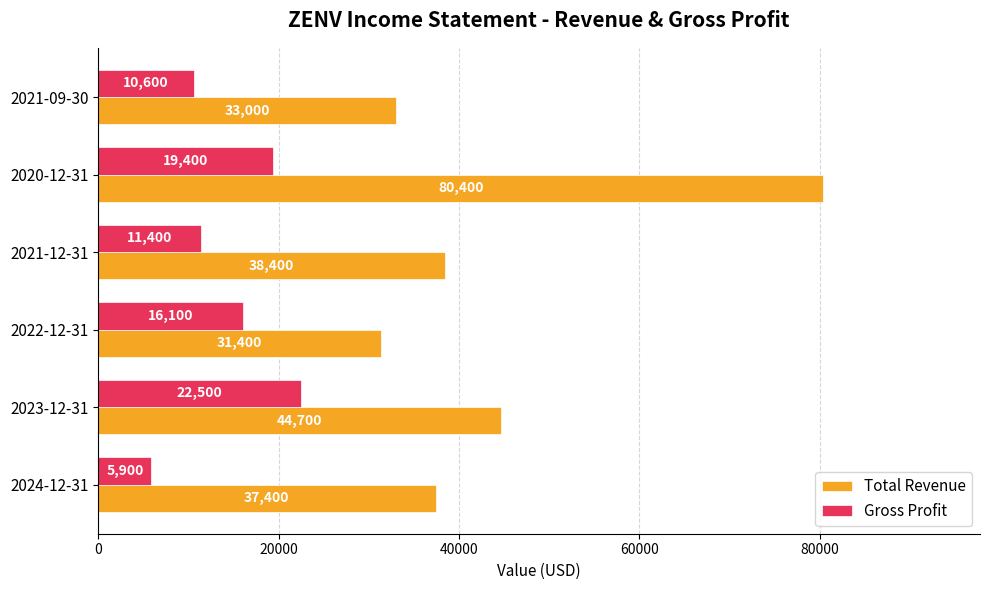

What are all the series names shown in the legend?

Total Revenue, Gross Profit